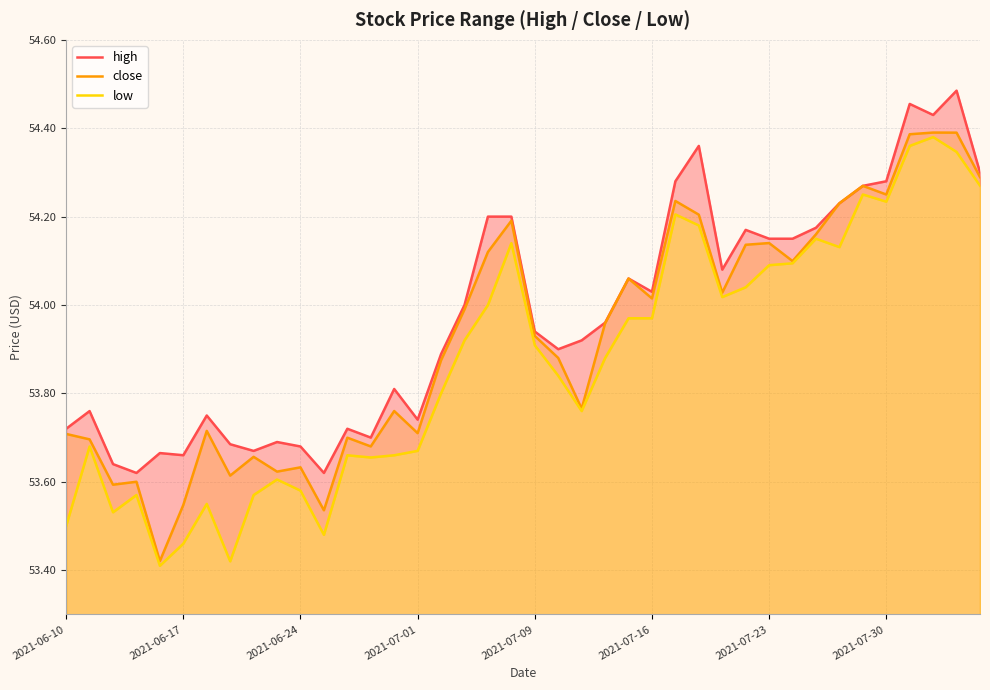

True or false: high and close cross at least once.

False